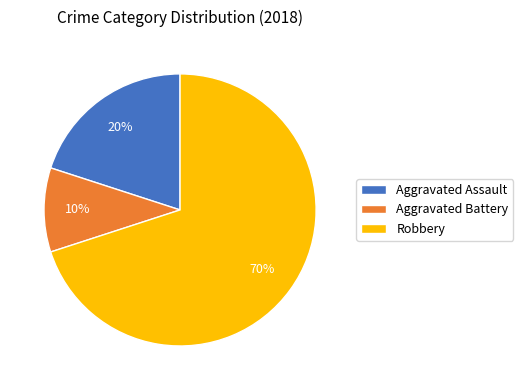

To the nearest percent, what is the difference between the Aggravated Battery and Aggravated Assault slice percentages?

10%